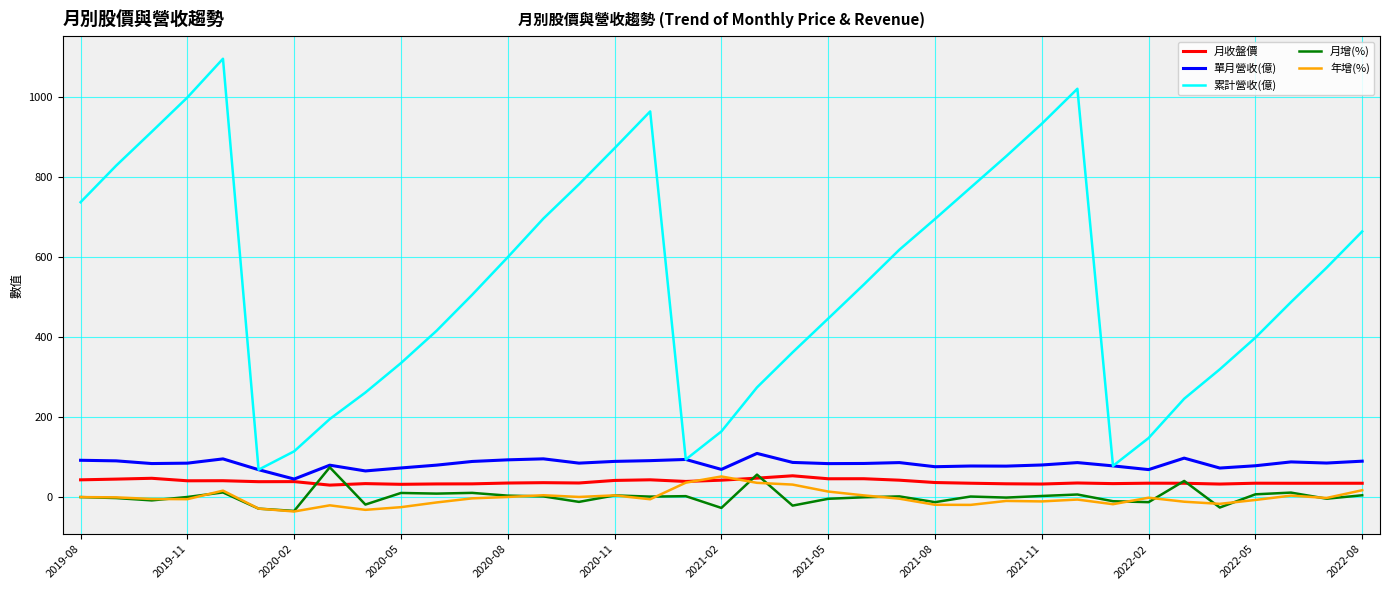

Which series has the largest range (max minus min)?

累計營收(億)